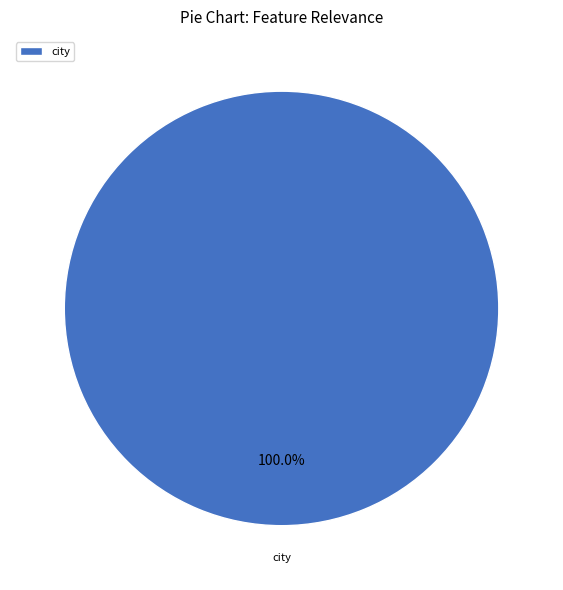

Does any single category account for the majority?

Yes